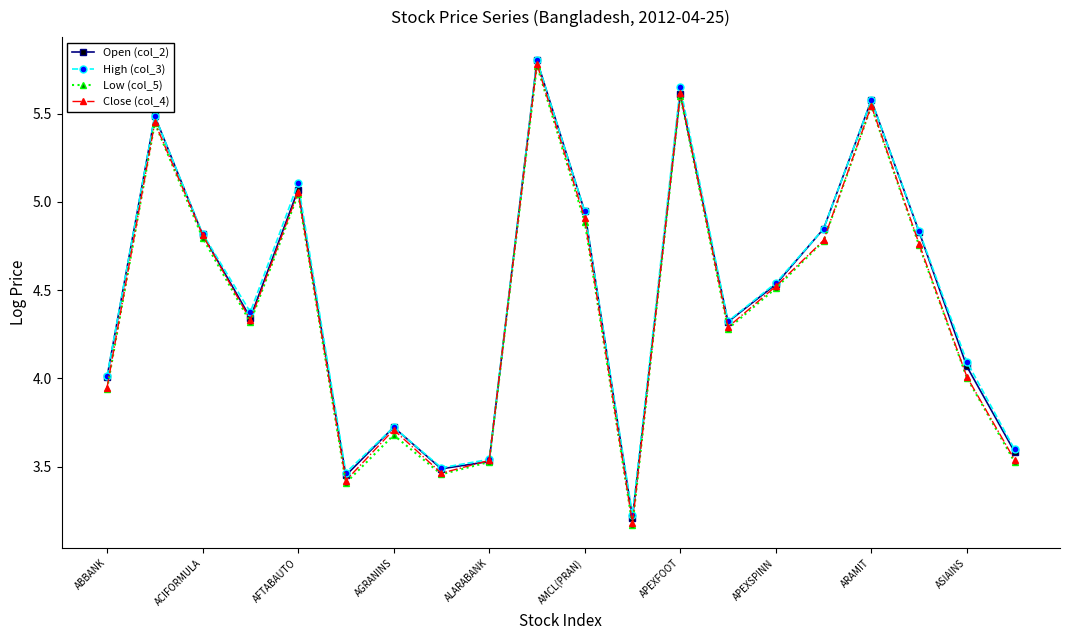

Which series has the widest spread of values?

Close (col_4)